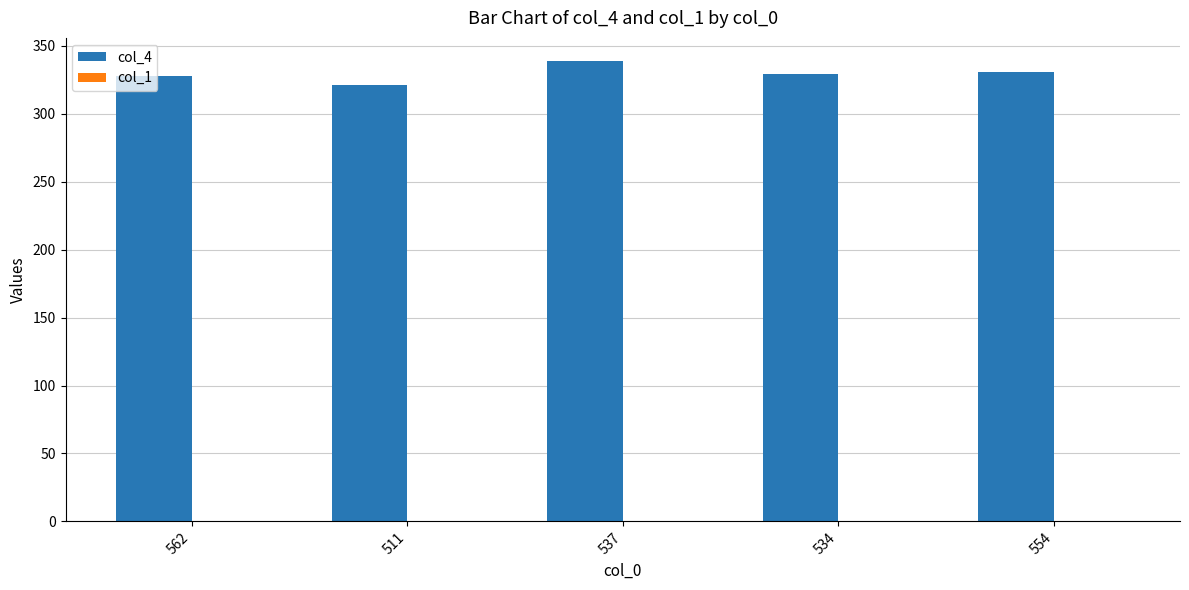

Between 562 and 537, which series saw the biggest shift?

col_4